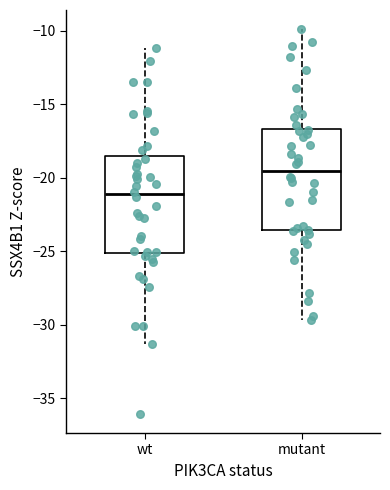

Reading left to right, transcribe this box plot: for each box, give where its median line is, the range the box spans, and where its two whiskers end, as read against the y-axis. The values are not printed on the chart, so give them approximately, as read against the axis.

wt: median -21.0, box -25.0 to -18.5, whiskers -31.5 to -11.0
mutant: median -19.5, box -23.5 to -16.5, whiskers -29.5 to -10.0